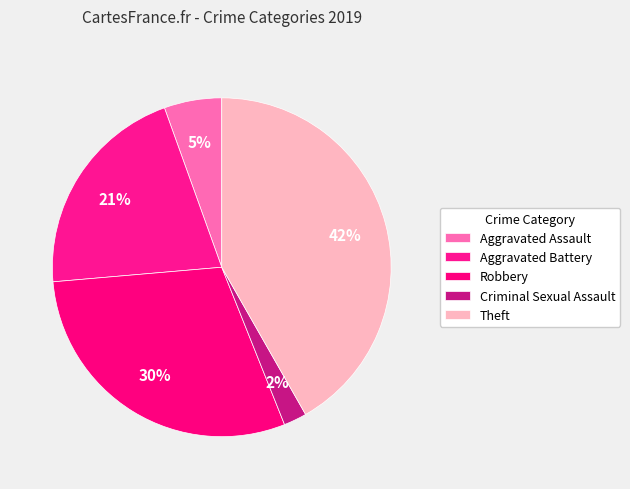

To the nearest percent, what portion does Theft represent?

42%